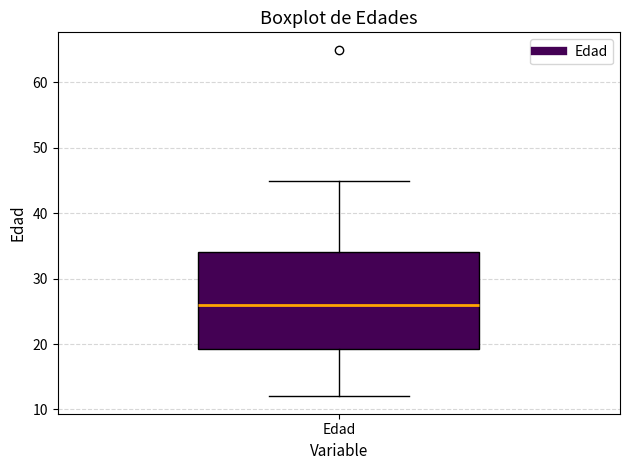

Read this box plot against the y-axis: the position of the median line, the range covered by the box, and the ends of both whiskers. The values are not printed on the chart, so give them approximately, as read against the axis.

median 26, box 19 to 34, whiskers 12 to 45